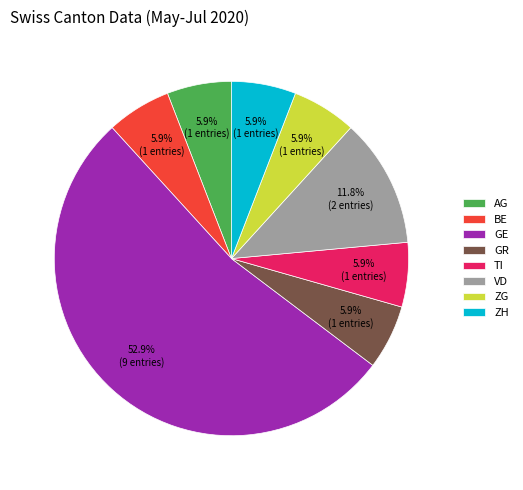

Is it true that ZG is 6% of the pie?

True